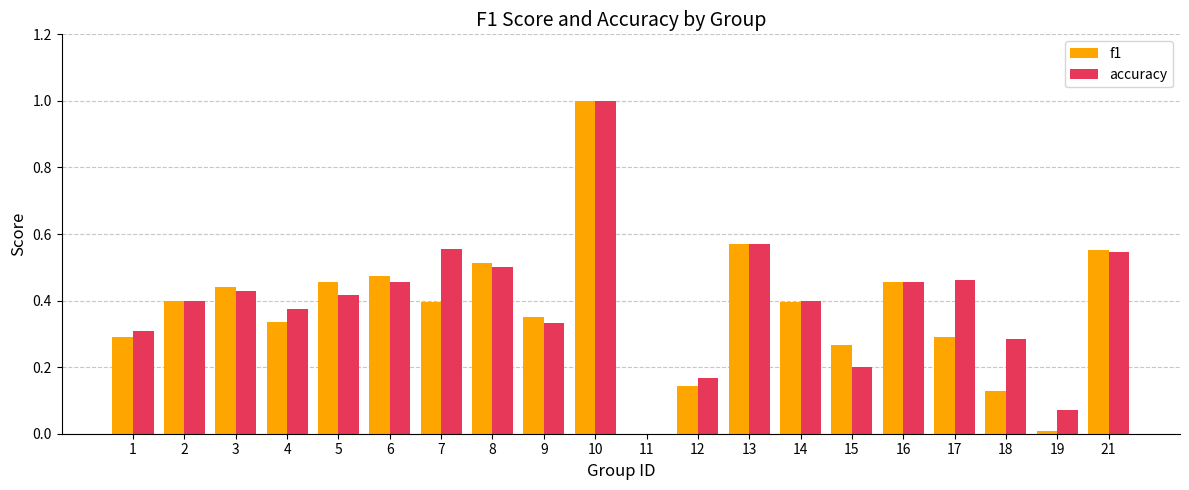

Which category has the highest value across all series?

10